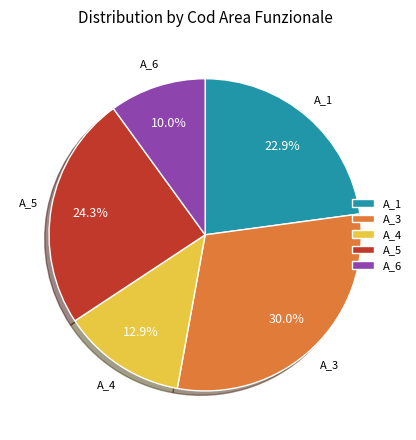

To the nearest percent, what percentage of the pie is A_4?

13%